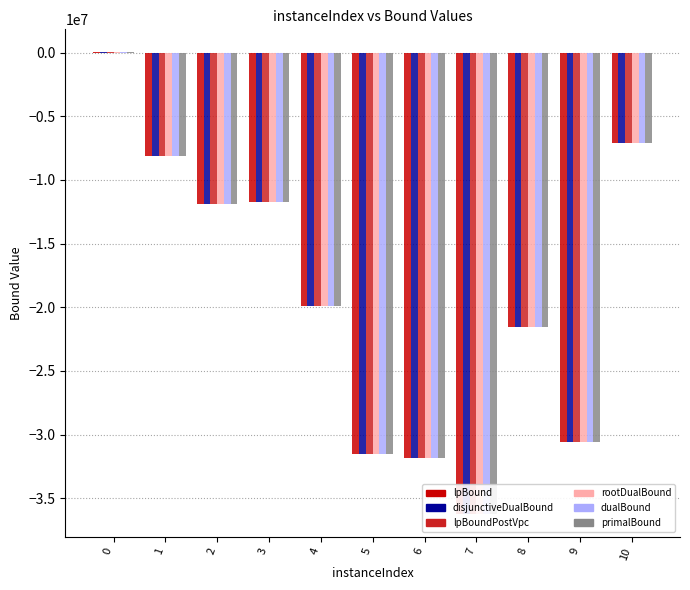

What are all the series names shown in the legend?

lpBound, disjunctiveDualBound, lpBoundPostVpc, rootDualBound, dualBound, primalBound